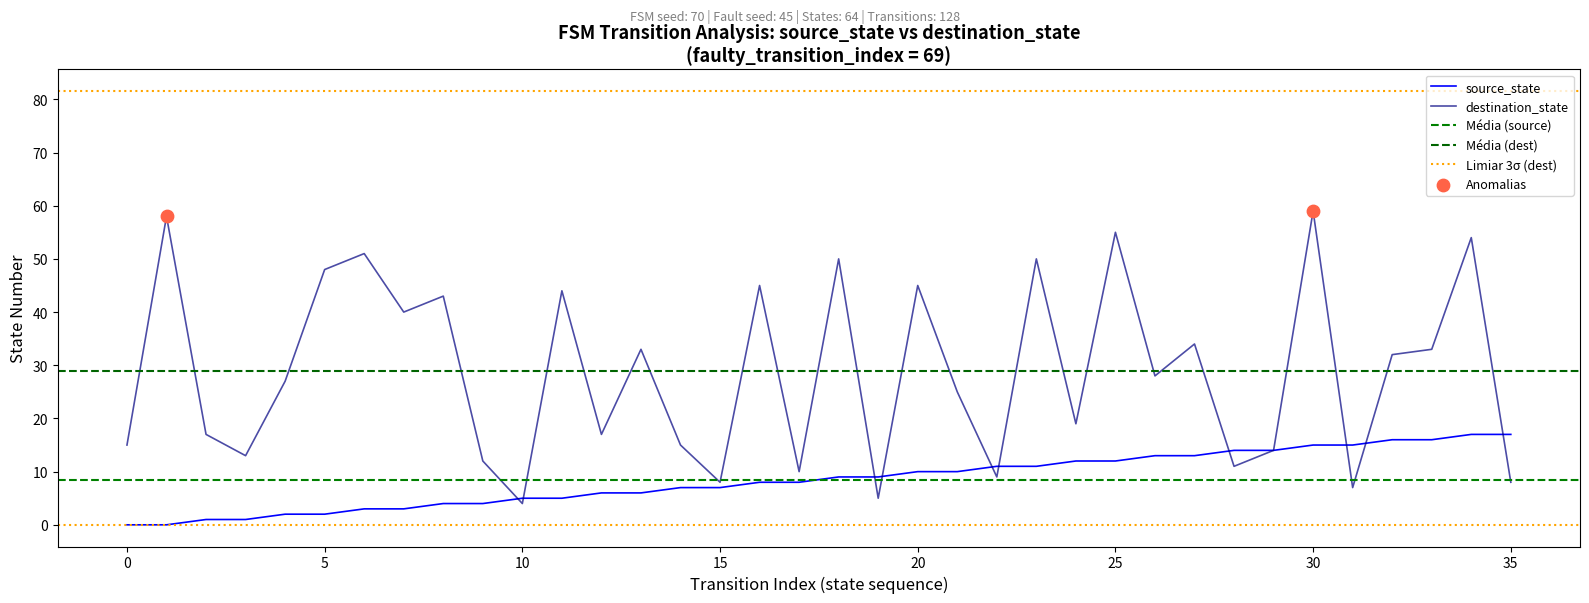

Which series has the widest spread of Y values?

destination_state